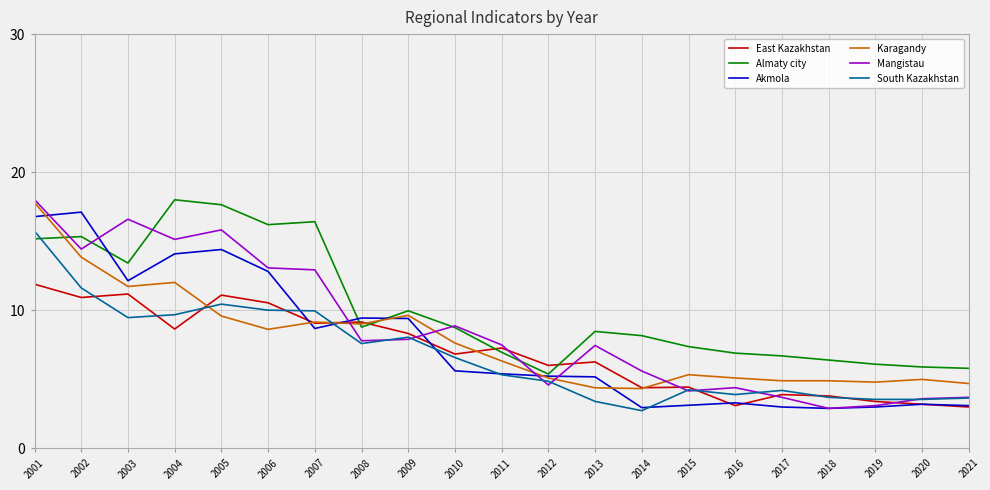

How many lines are shown in the chart?

6